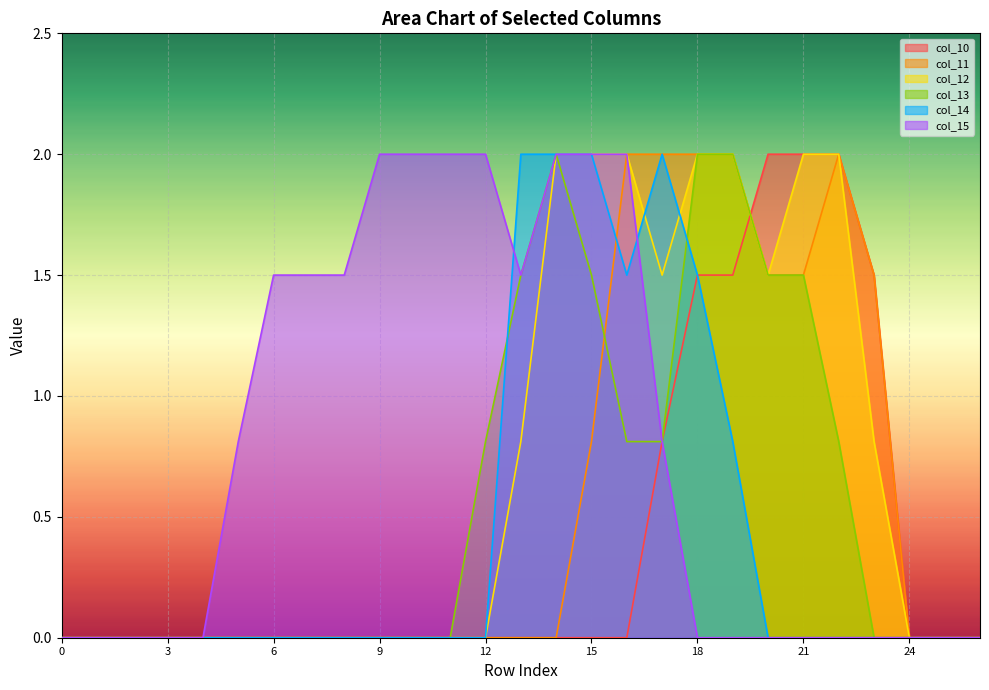

What is the greatest value displayed?

2.0